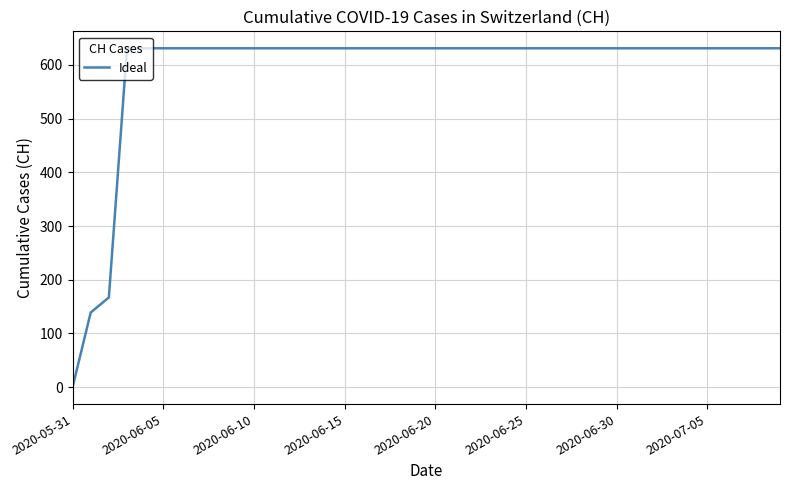

What is the maximum value shown in the chart?

631